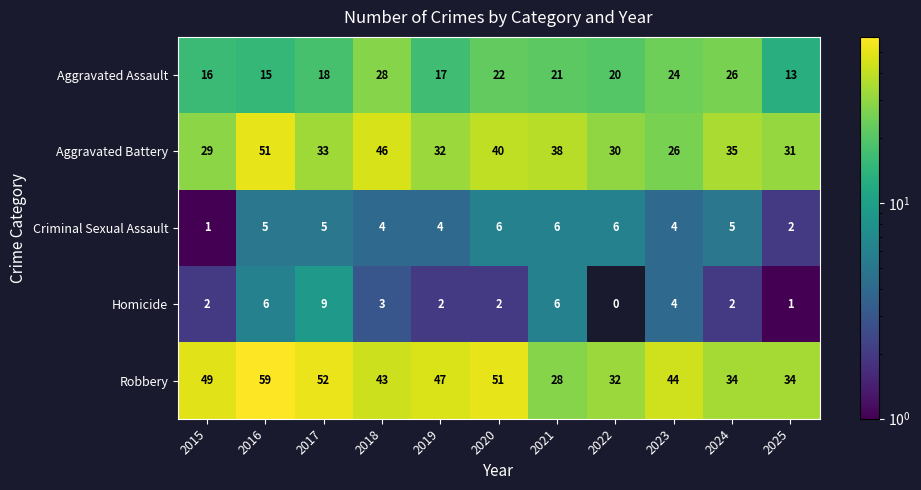

The Aggravated Assault series shows 20 at 2022. True or false?

True